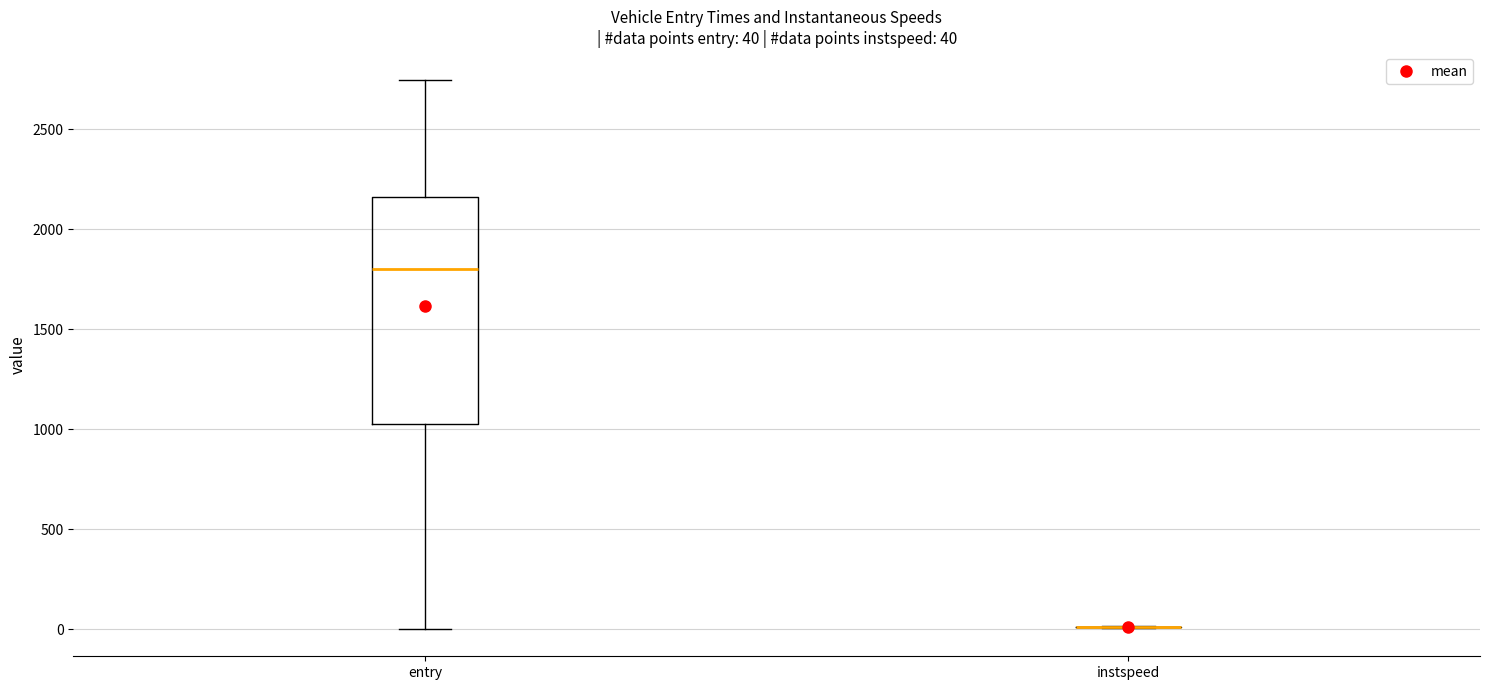

Comparing the boxes themselves (not the whiskers), which one is the tallest?

entry